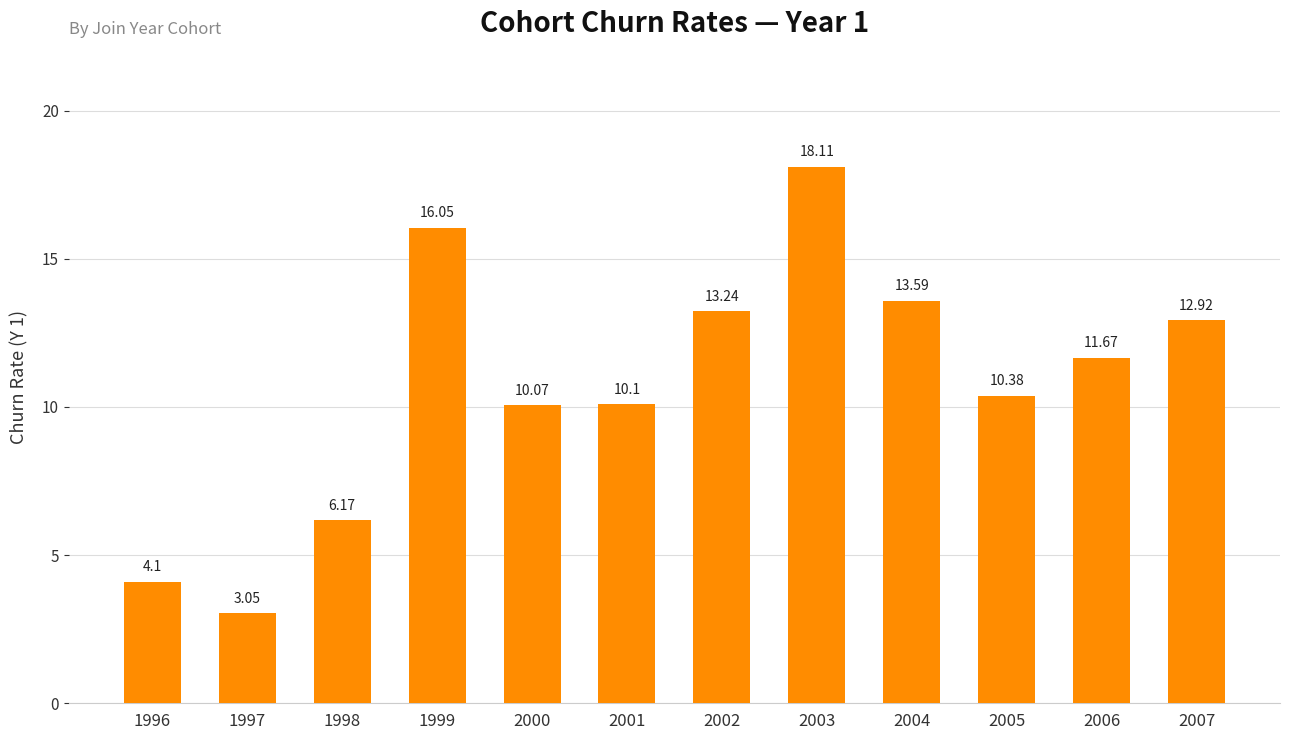

Is it true that the value at 2003 is 28.7?

False